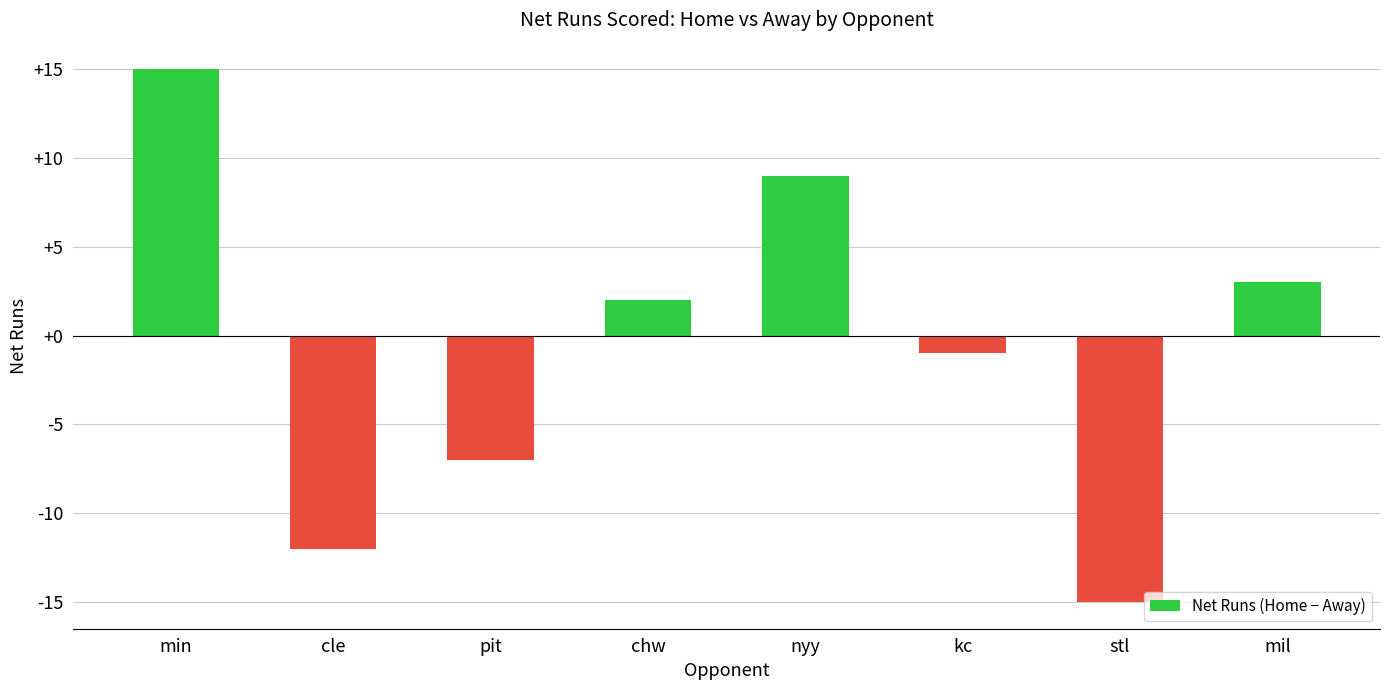

Count the number of categories in the chart.

8